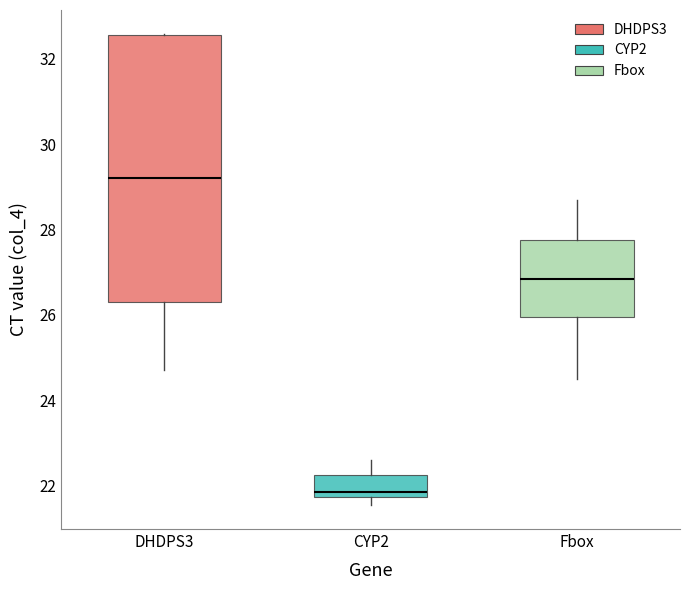

Which box has the lowest median line?

CYP2